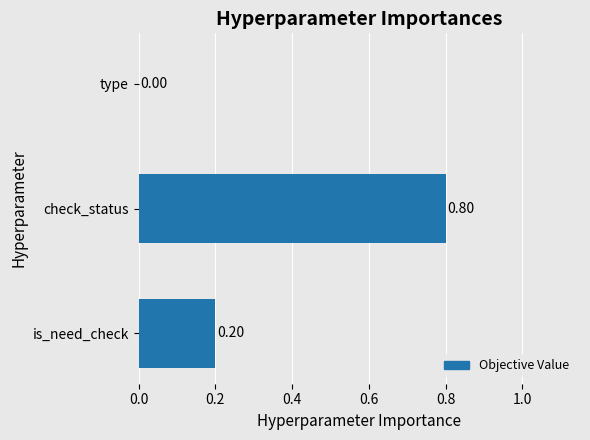

Between type and is_need_check, which is larger?

is_need_check